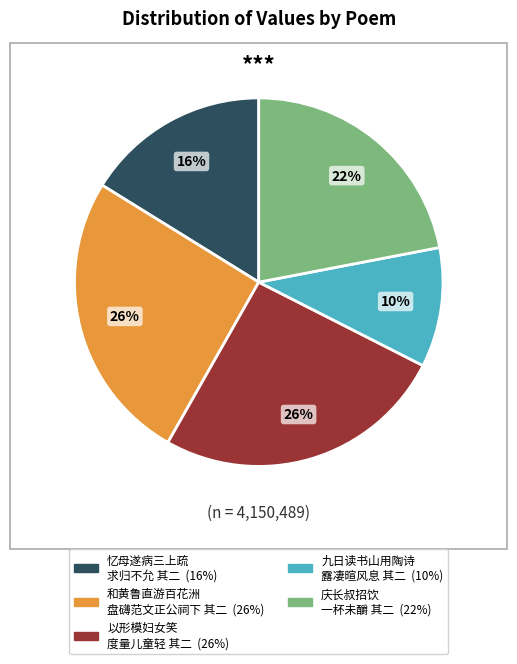

To the nearest percent, what is the average slice percentage?

20%